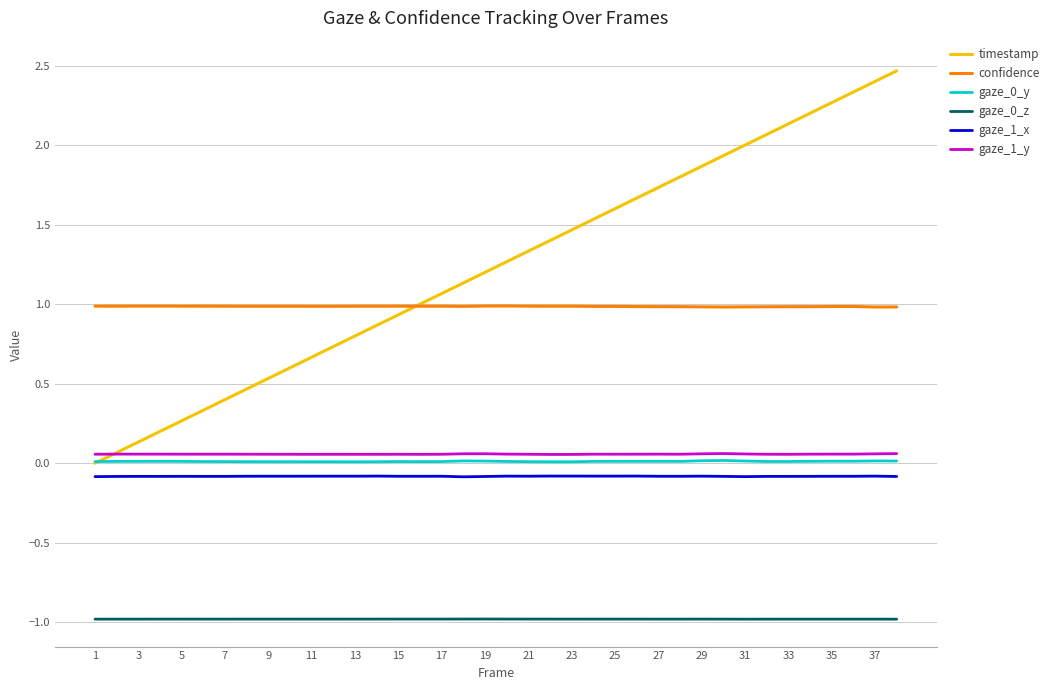

What is the smallest value displayed?

-1.0